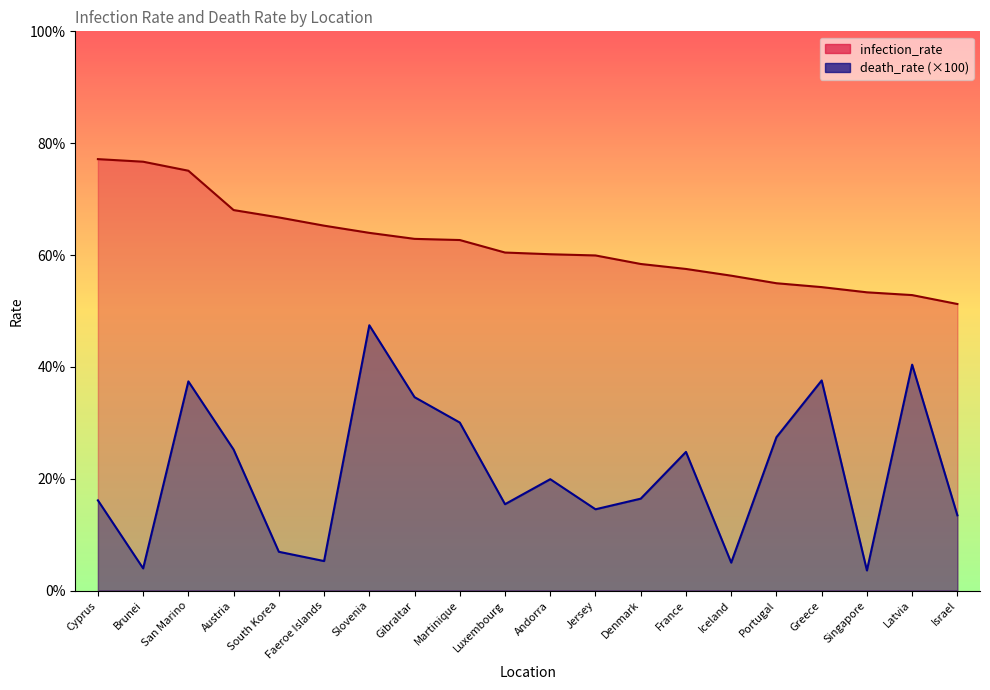

What are all the series names shown in the legend?

infection_rate, death_rate